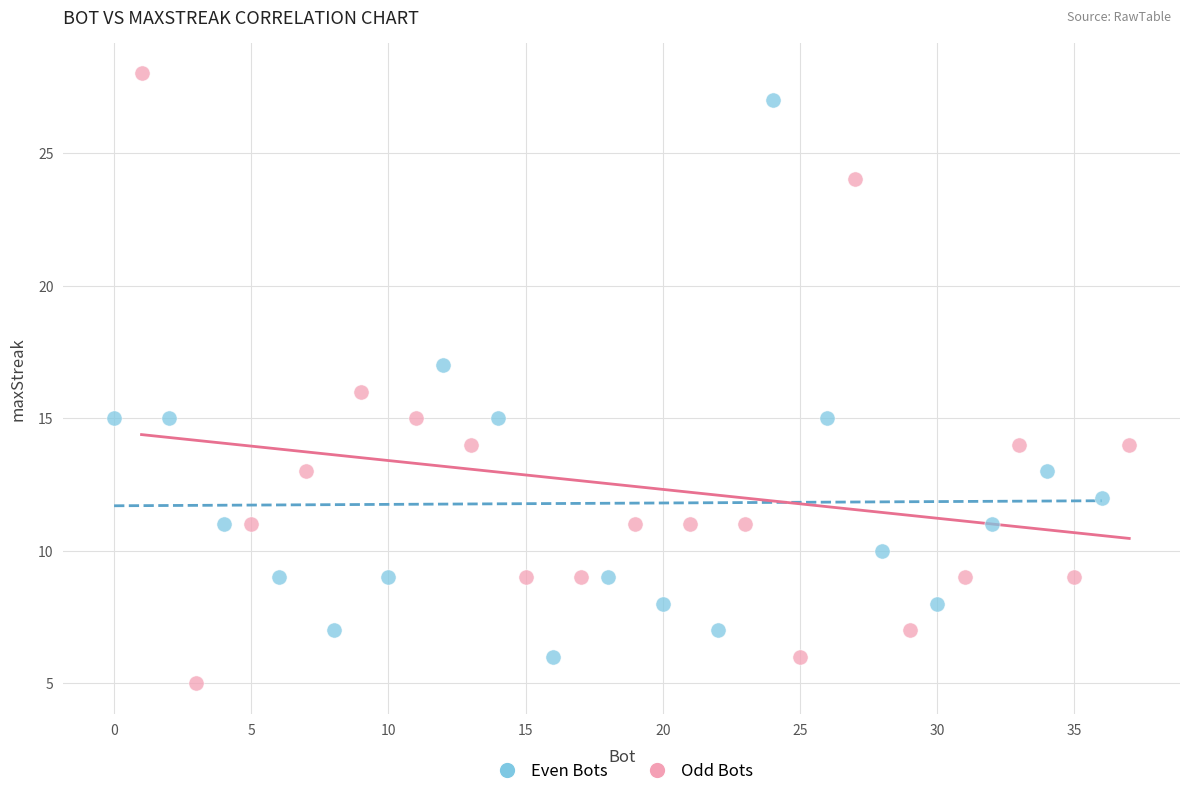

Which series has the widest spread of Y values?

Odd Bots